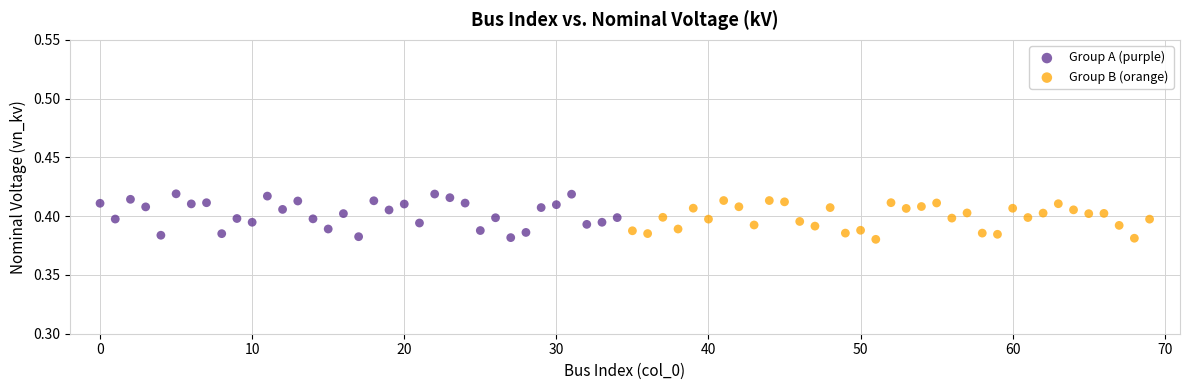

What are all the series names shown in the legend?

Group A (purple), Group B (orange)